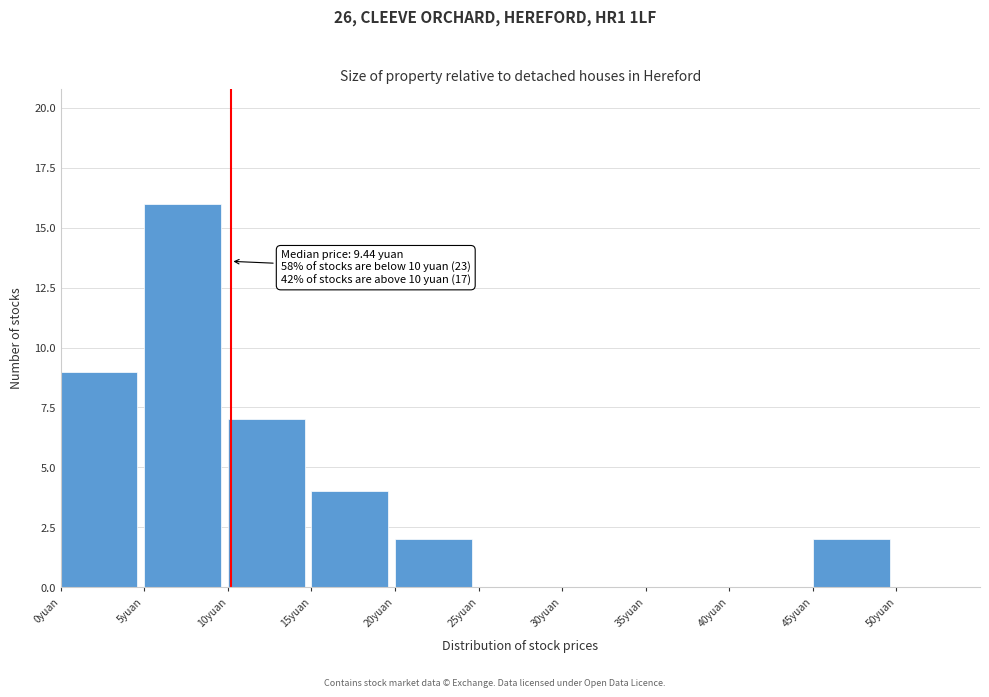

Which range on the x-axis has the tallest bar?

5 to 10